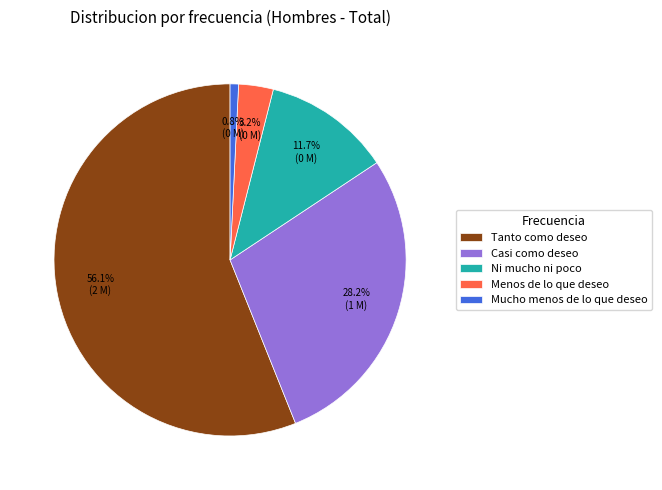

Which slice is the smallest?

Mucho menos de lo que deseo